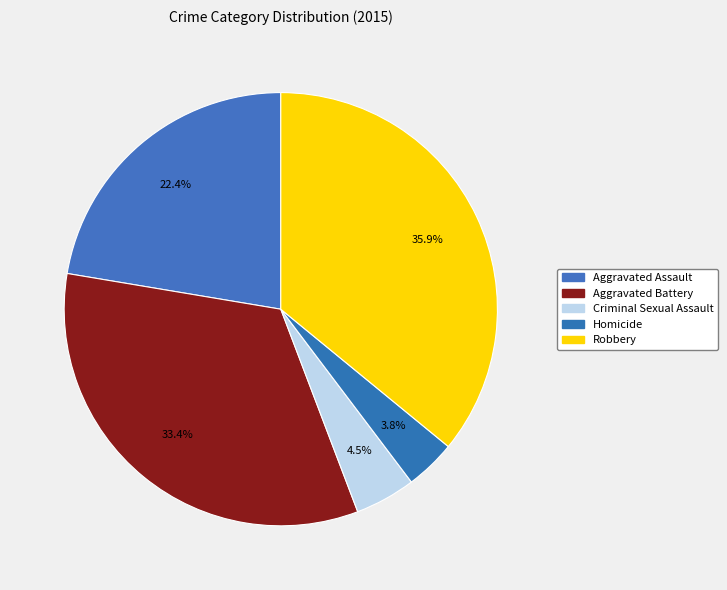

To the nearest percent, what portion does Homicide represent?

4%